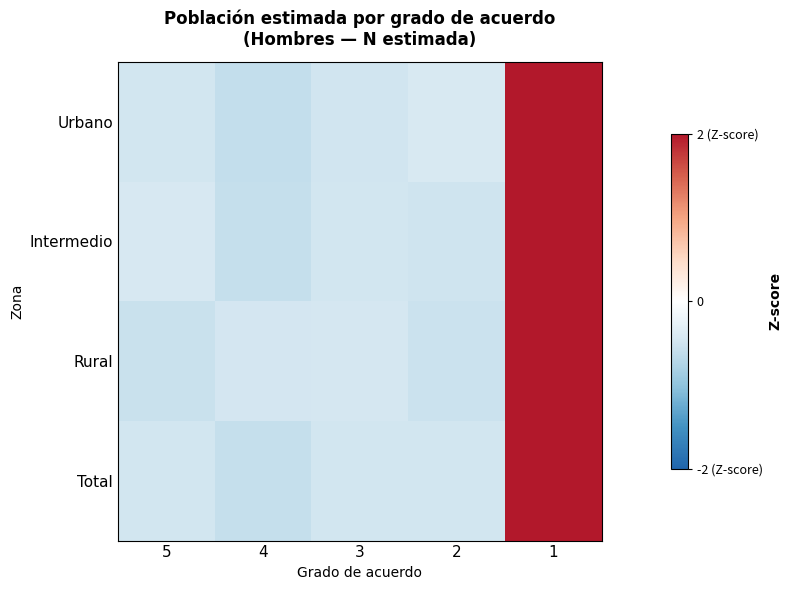

Which has a higher value, 2 or 4?

2